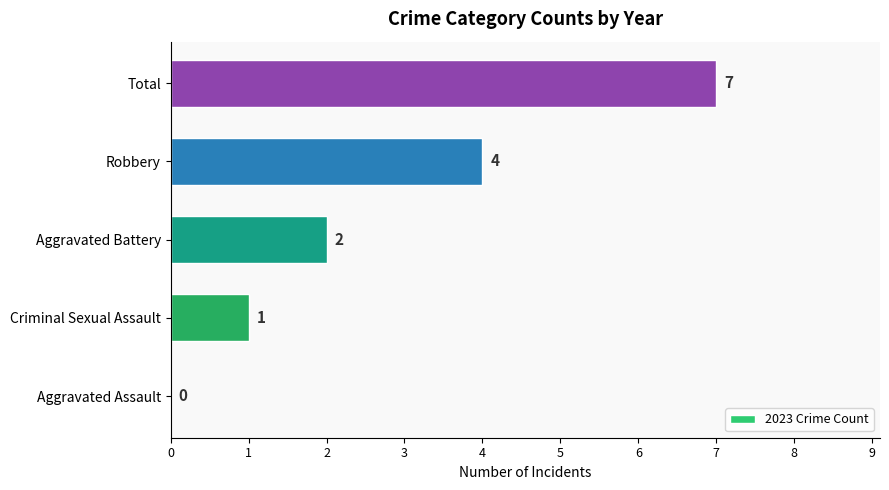

The chart shows a value of 3 at Aggravated Battery. True or false?

False